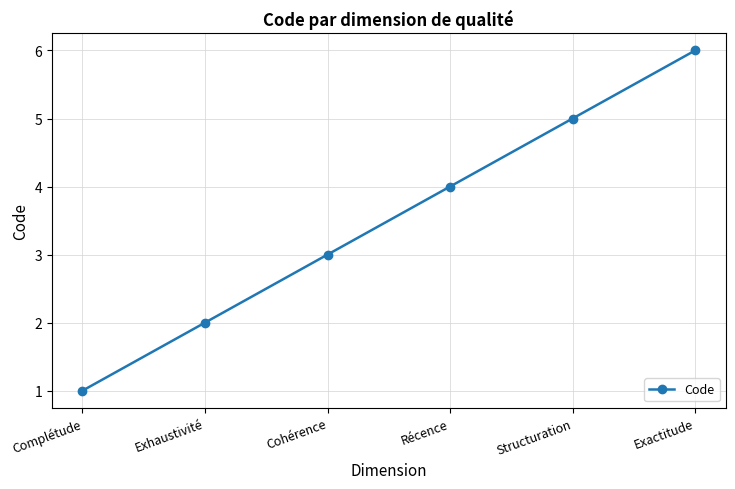

How many data points does each series have?

6